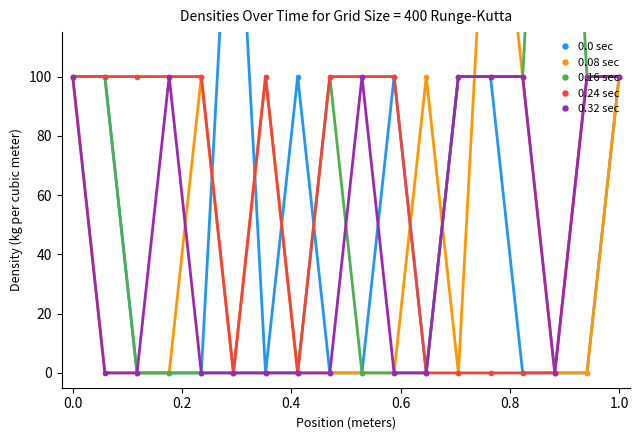

Is it true that 0.24 sec equals 55 at 0.0?

False